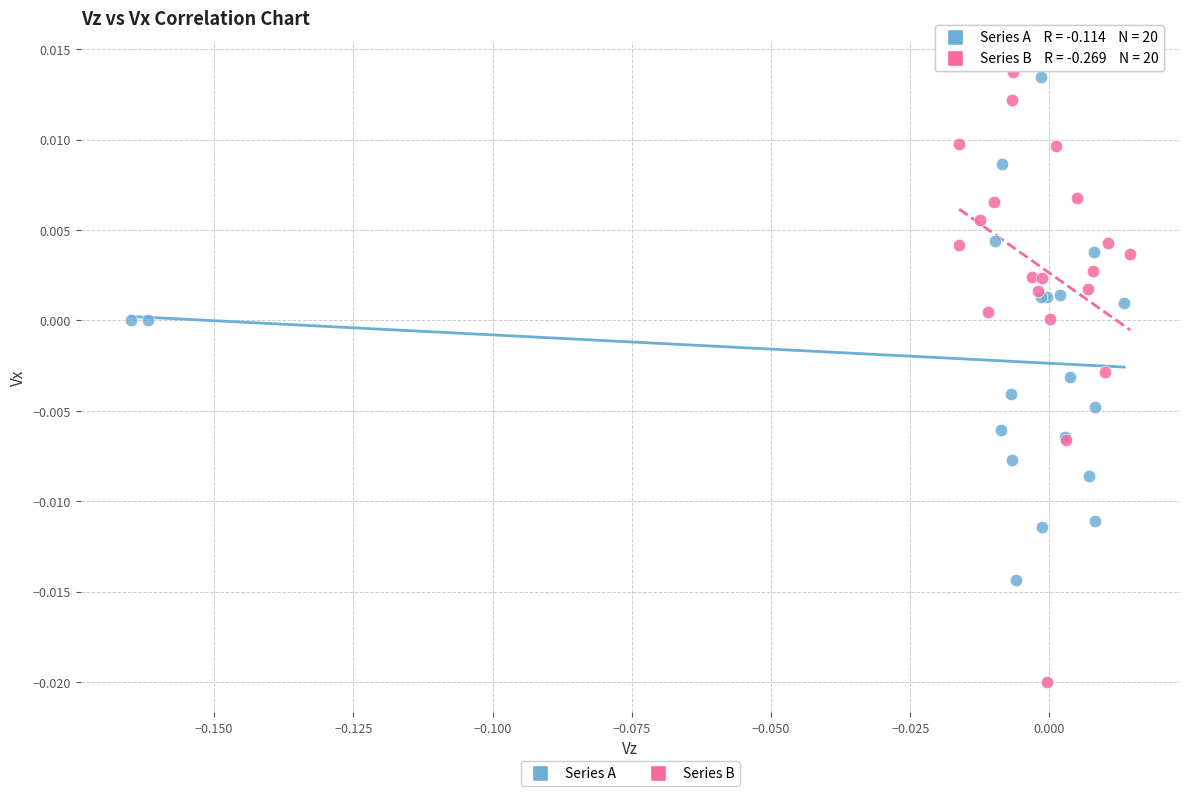

Which series has the largest Y range (max minus min)?

Series B